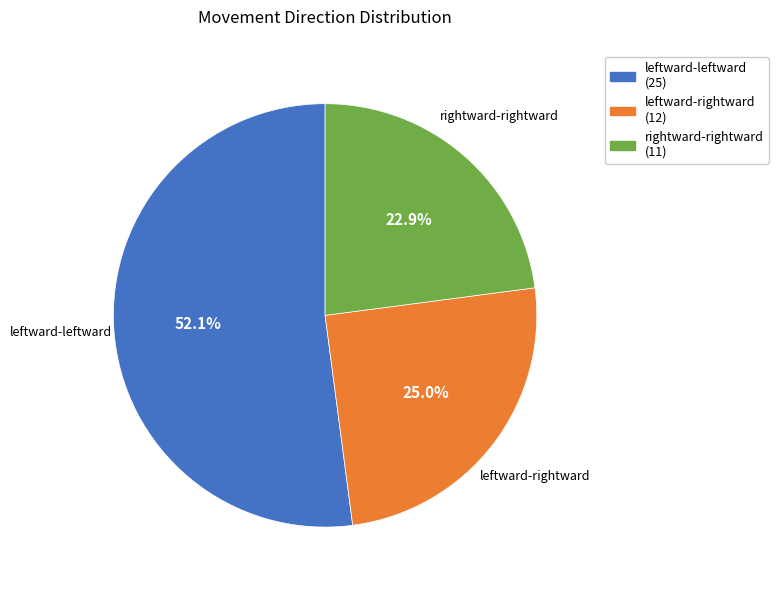

Is leftward-leftward the majority of the pie?

Yes